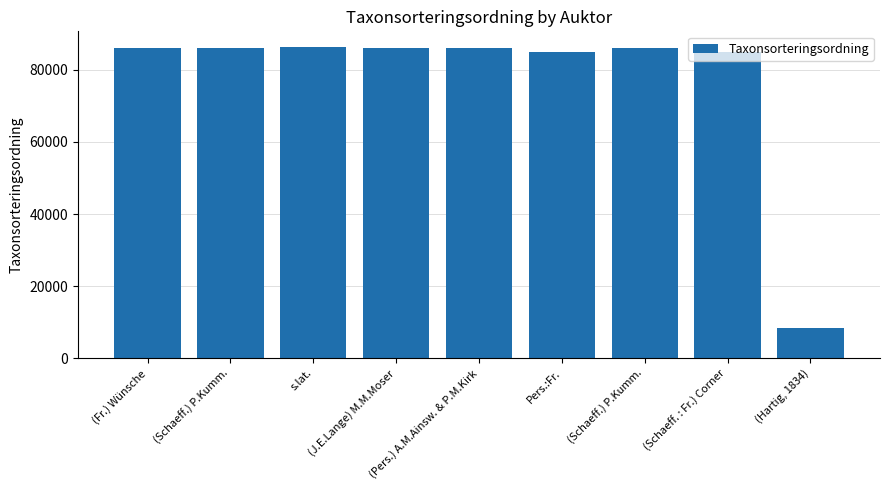

What is the label of the 4th bar from the right?

Pers.:Fr.